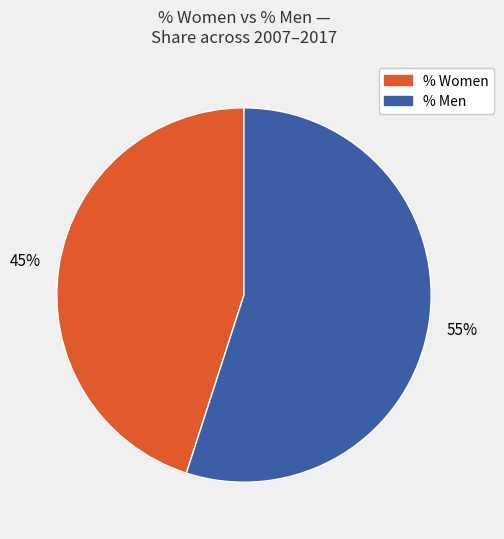

Is there any slice that represents more than half of the pie?

Yes